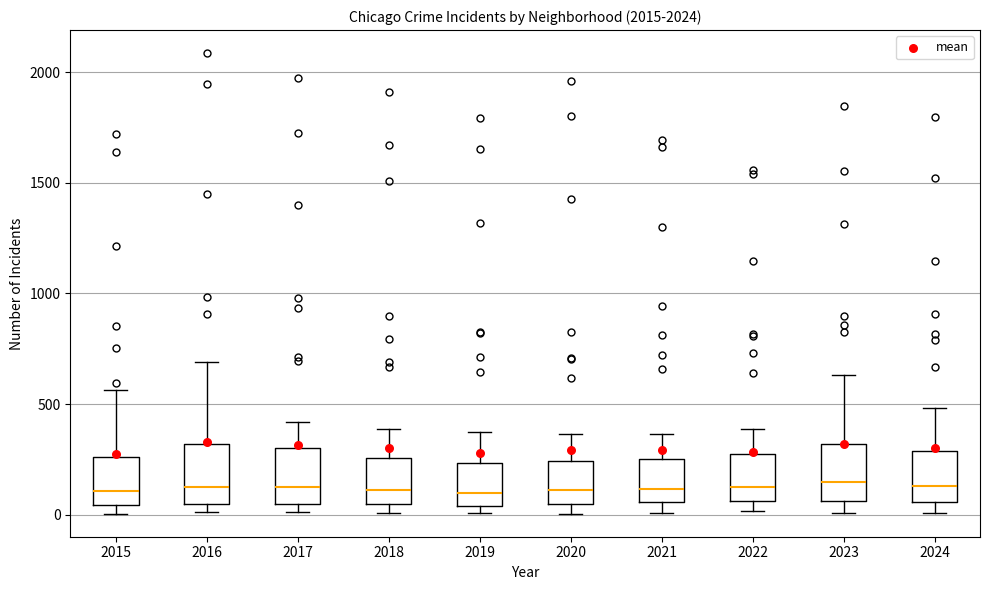

Where is the lower edge of the box at x = 2024 on the y-axis? The values are not printed on the chart, so give them approximately, as read against the axis.

50